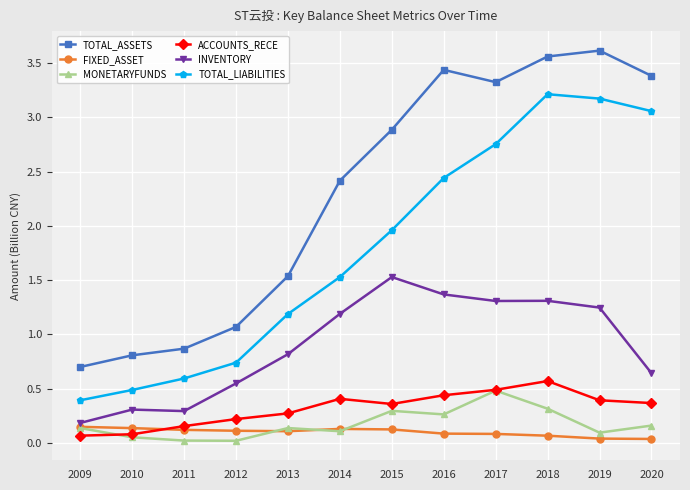

How many interior local peaks does the TOTAL_LIABILITIES series have?

1